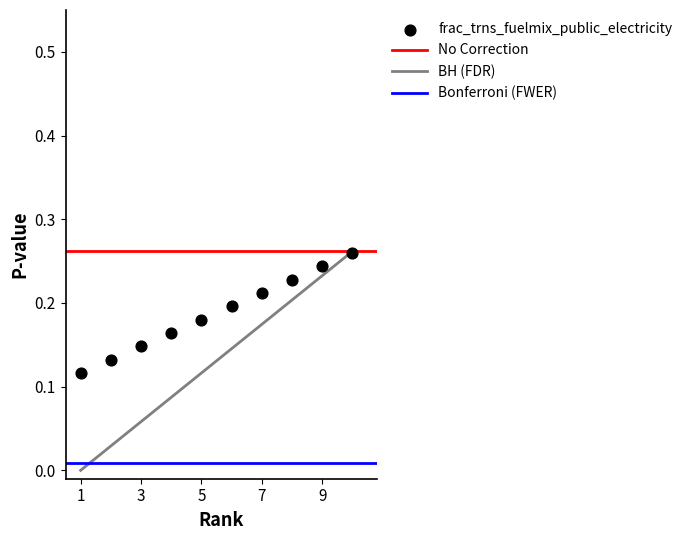

What is the average X value?

5.5